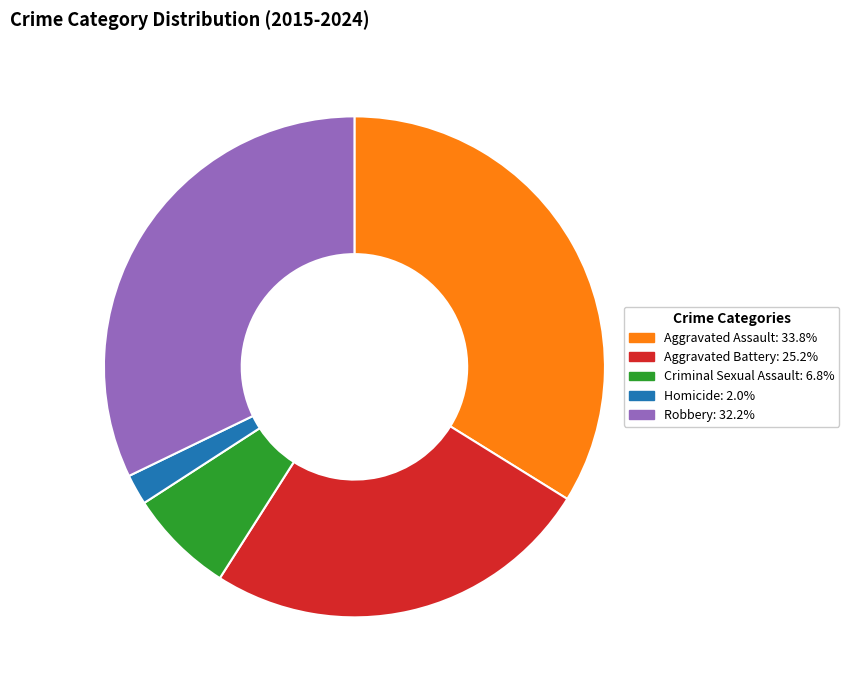

Between Robbery and Criminal Sexual Assault, which is larger?

Robbery